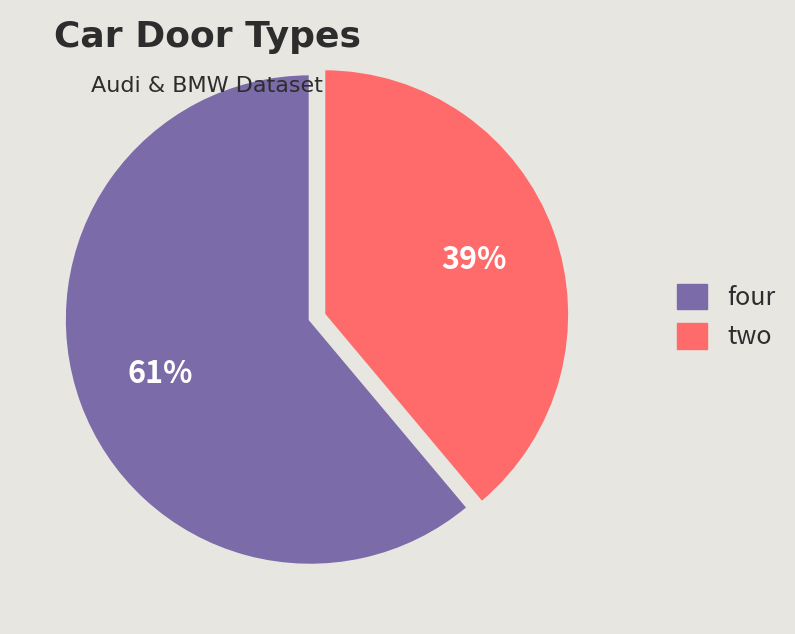

Rank the categories by value from lowest to highest.

two, four